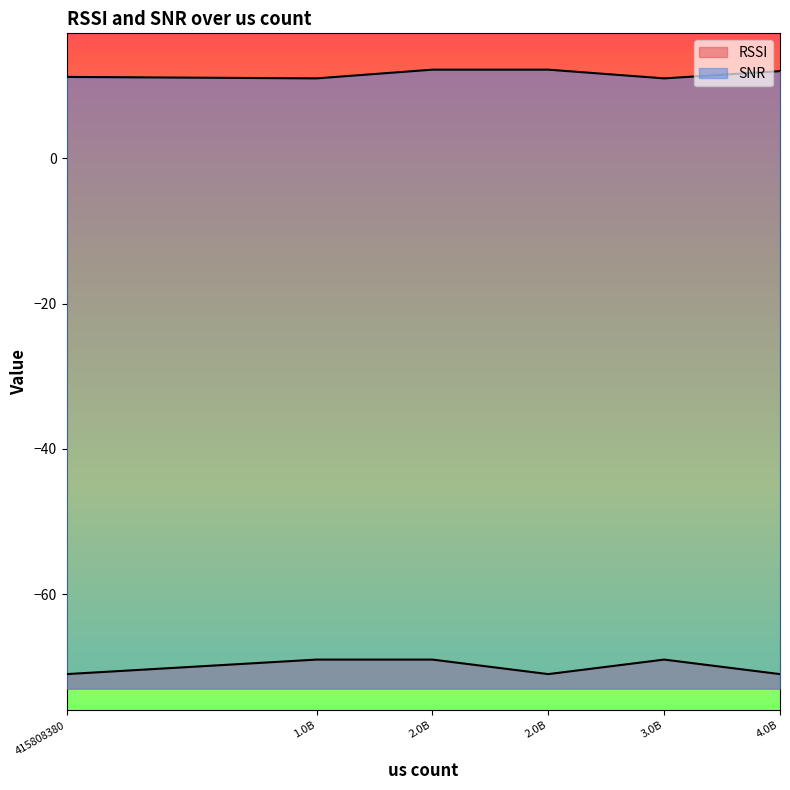

What position from the left is 4110728668?

5